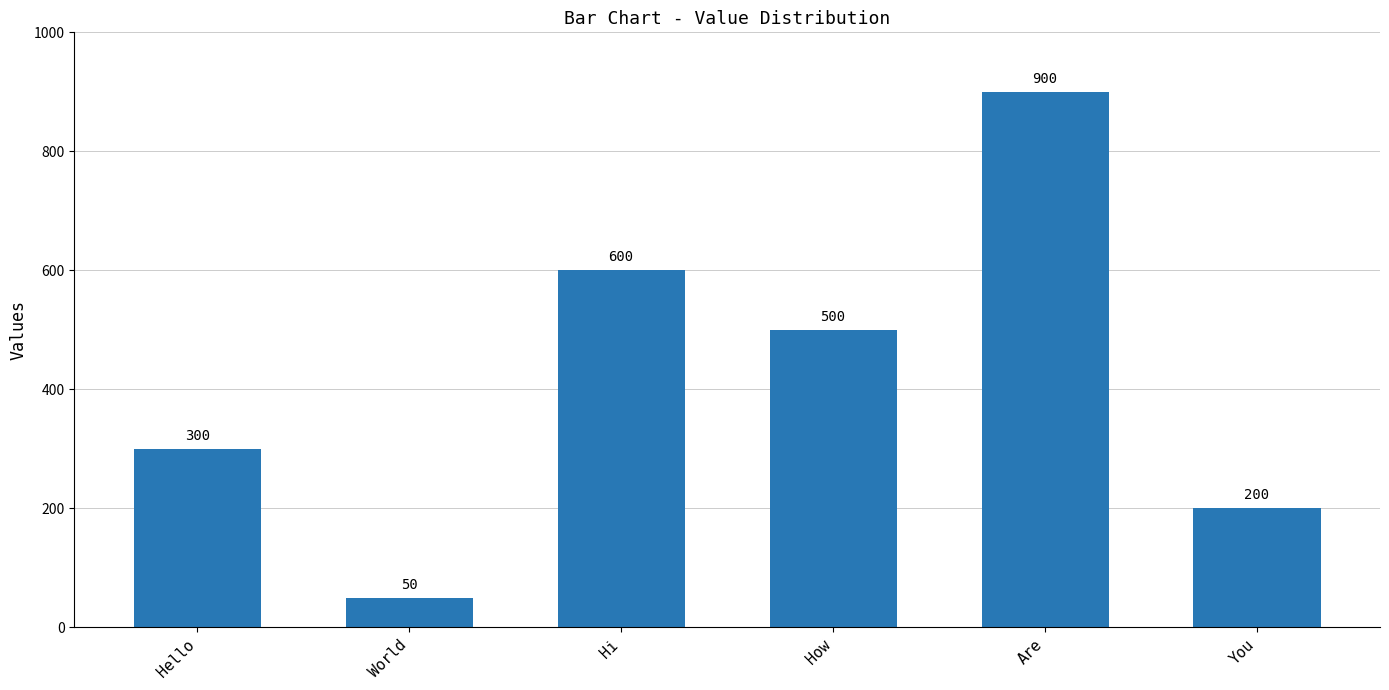

Where is the data nearest to the value 475?

How